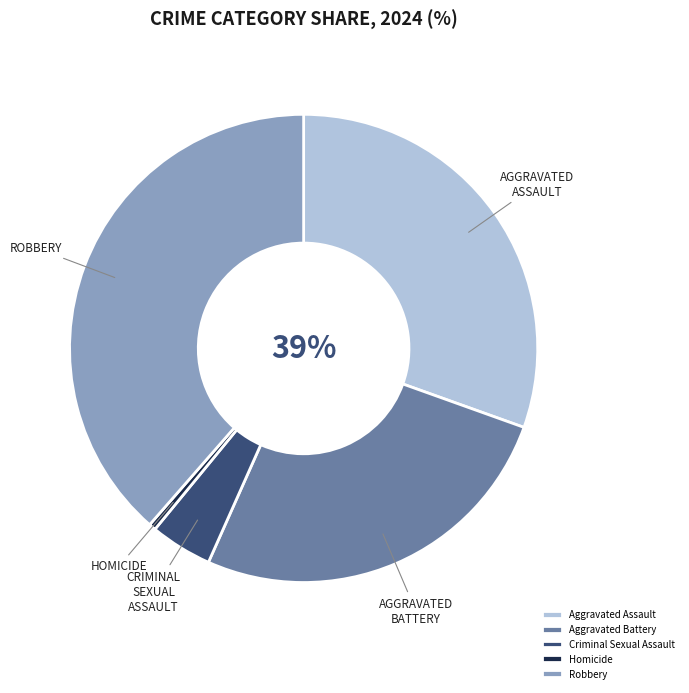

What percentage is NOT represented by Homicide?

99.5%